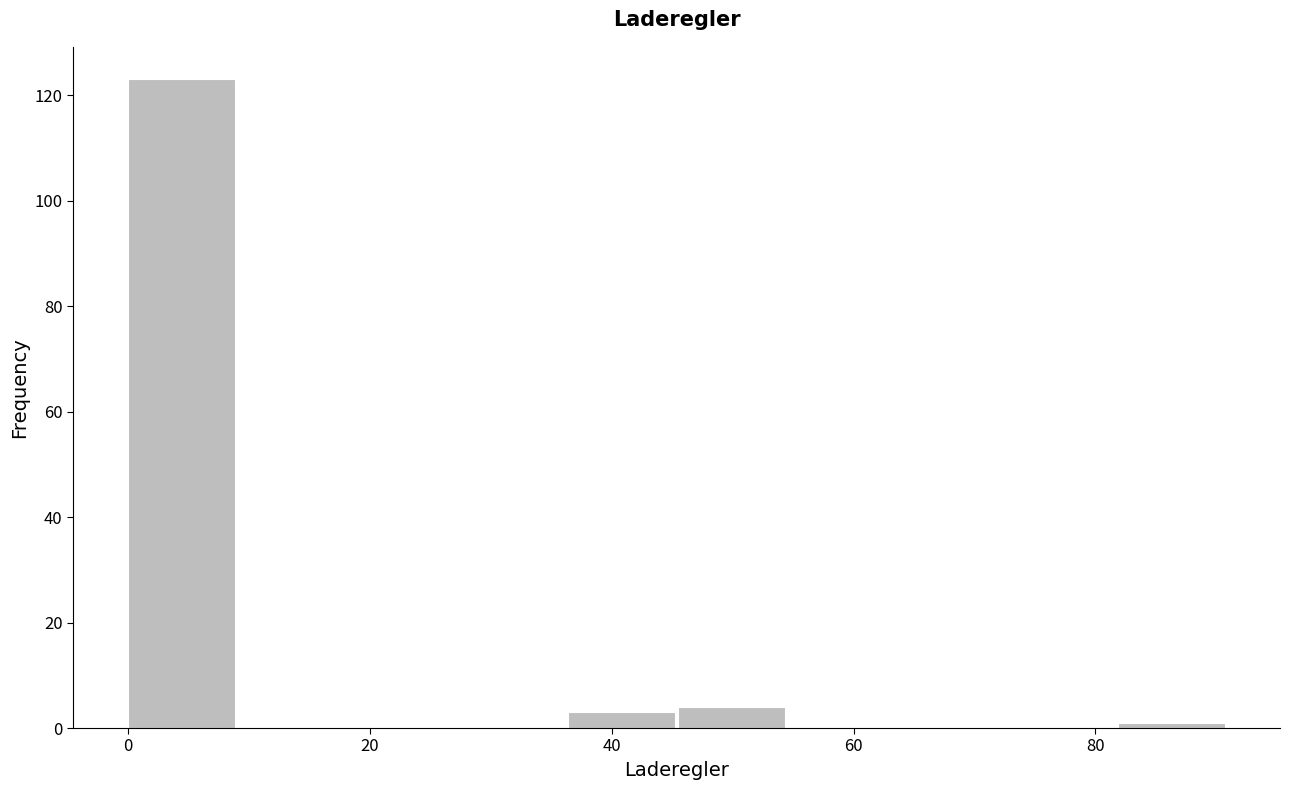

Reading left to right, transcribe this chart: for each bar, give the range it covers on the x-axis and its height. Neither the bar edges nor the heights are printed on the chart, so give them approximately, as read against the axes.

0 to 10: 124
10 to 18: 0
18 to 28: 0
28 to 36: 0
36 to 46: 4
46 to 54: 4
54 to 64: 0
64 to 72: 0
72 to 82: 0
82 to 92: under 2